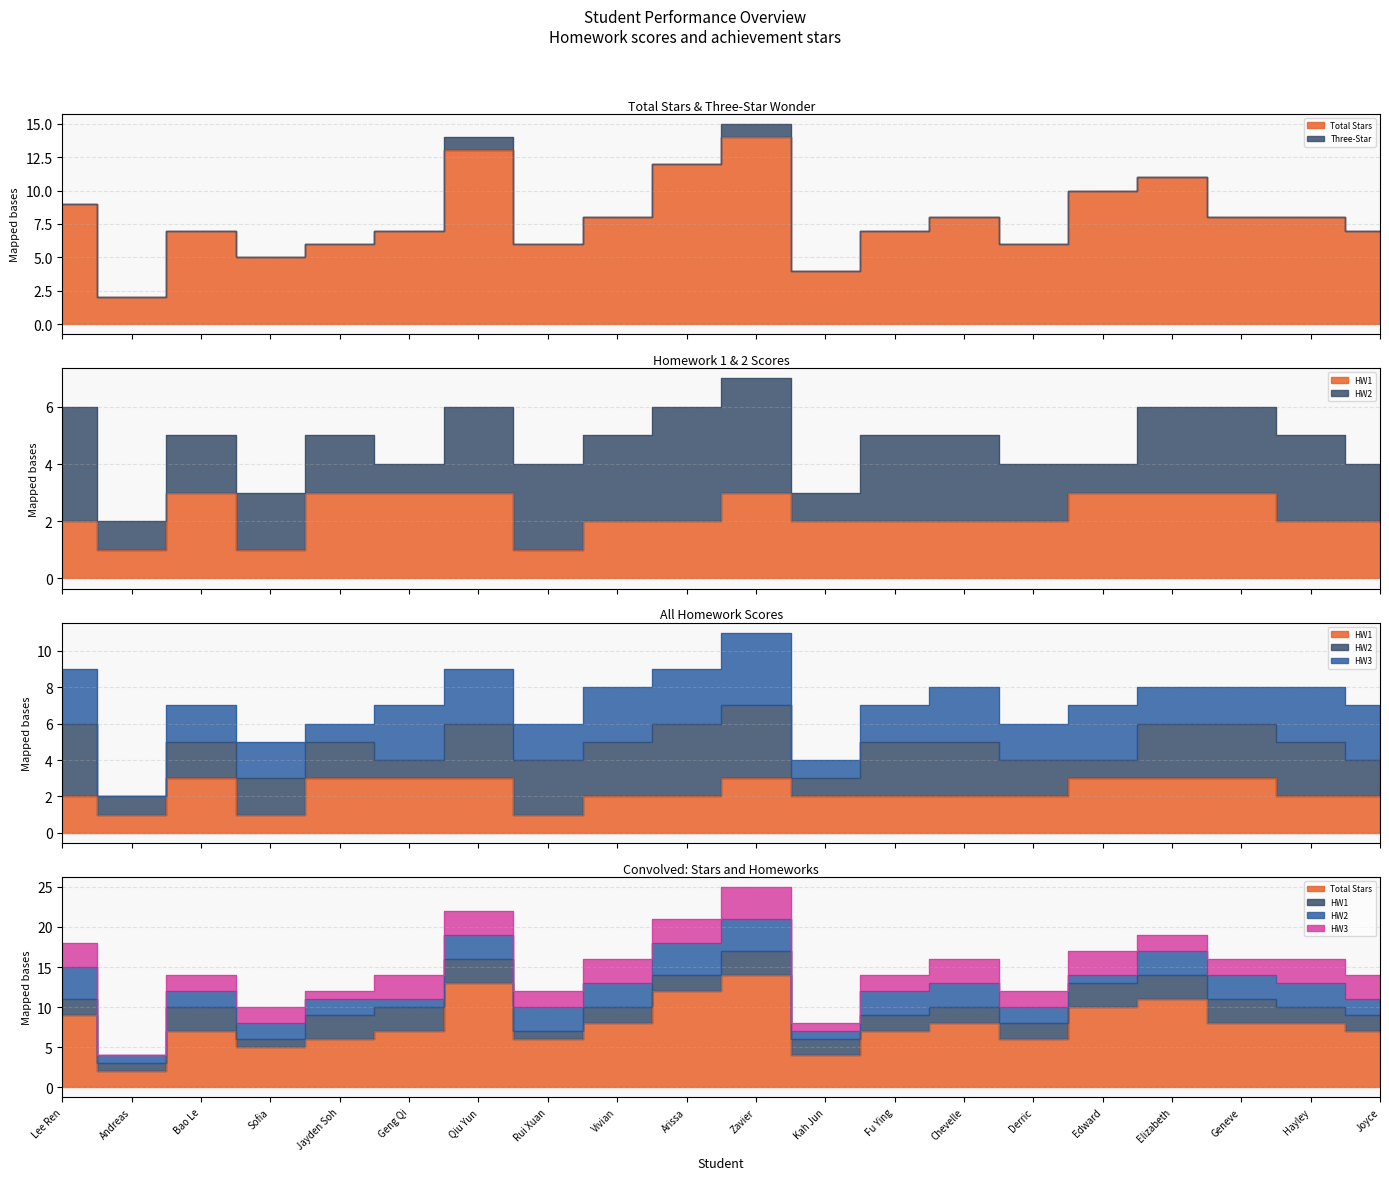

True or false: Three-Star has a value of 0 at Andreas.

False